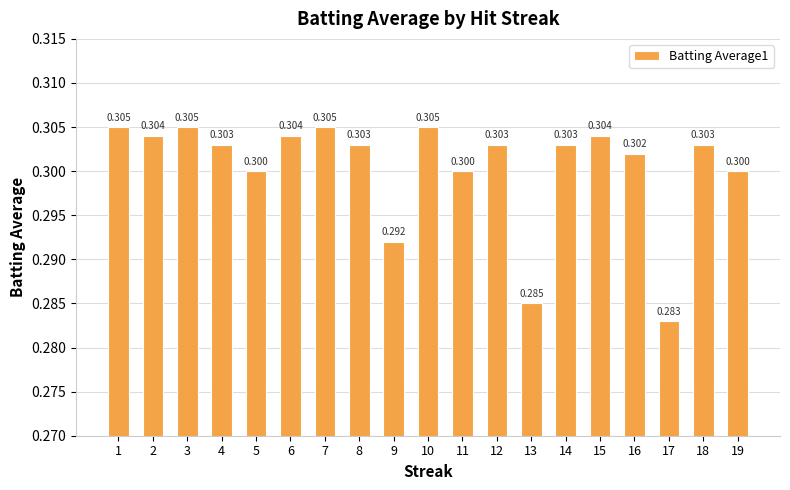

The value at 10 is 0.3. True or false?

True